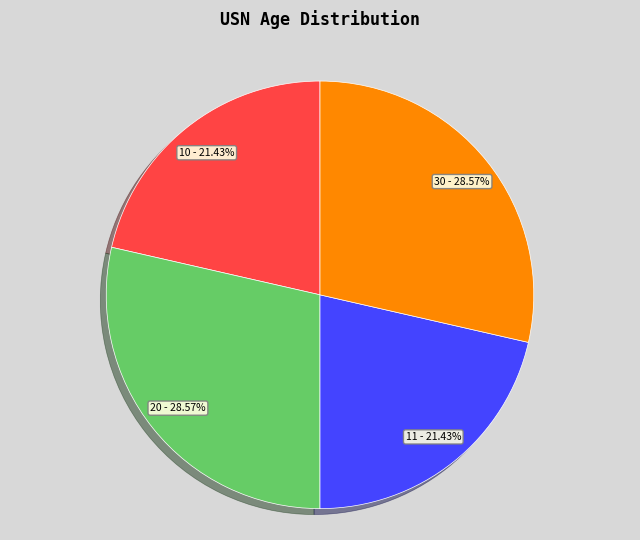

What percentage is the 30 slice, to the nearest percent?

29%